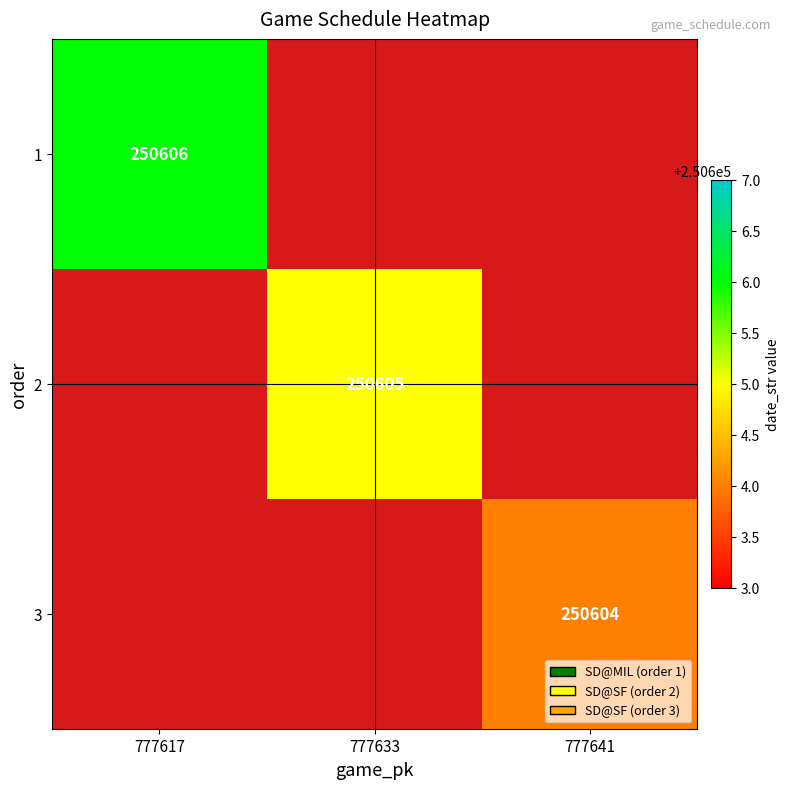

What is the greatest value displayed?

250606.0